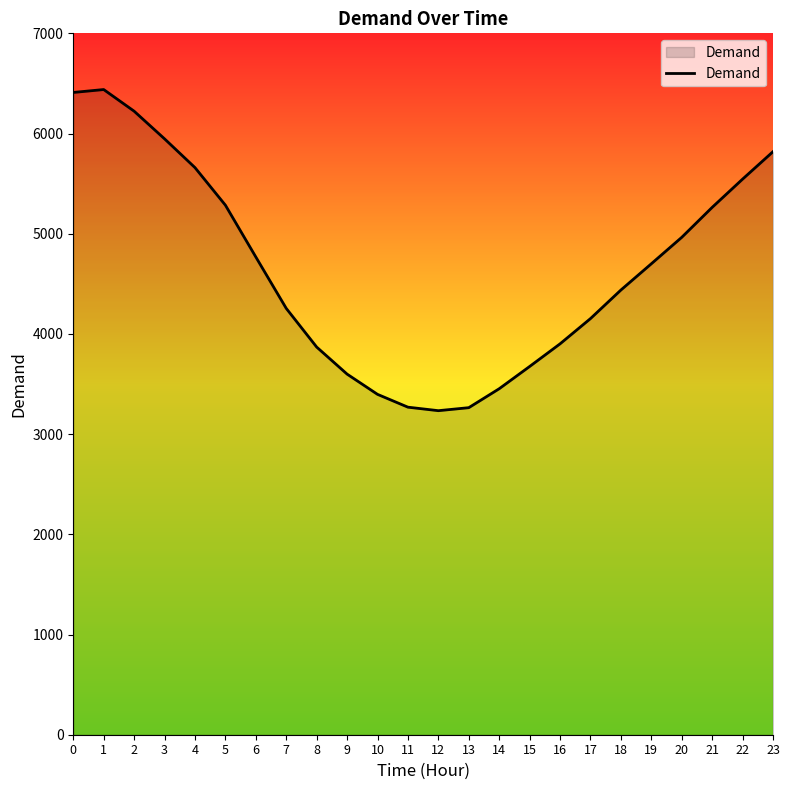

The value at 12 is 5626. True or false?

False